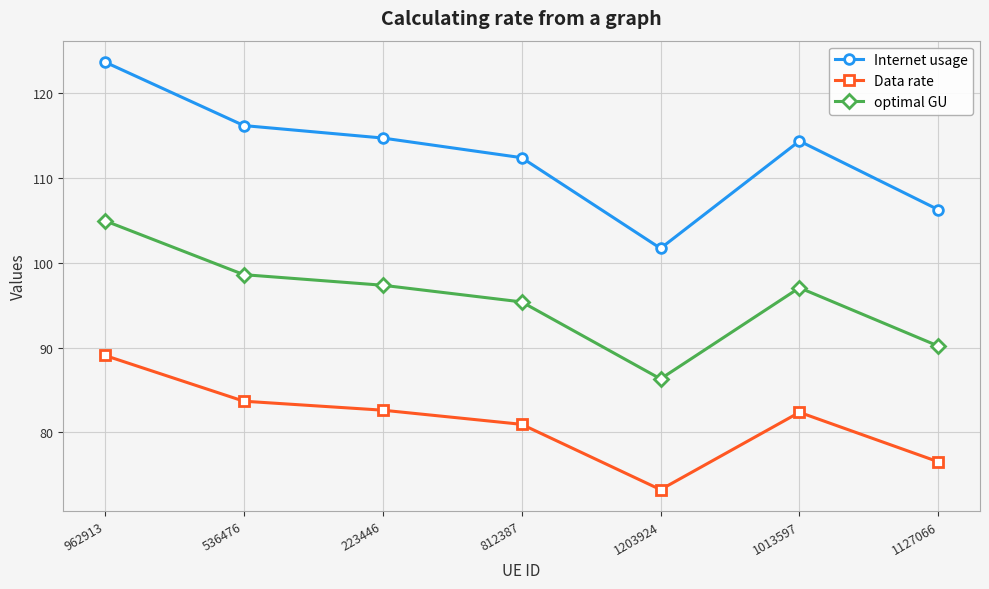

True or false: Internet usage and Data rate cross at least once.

False